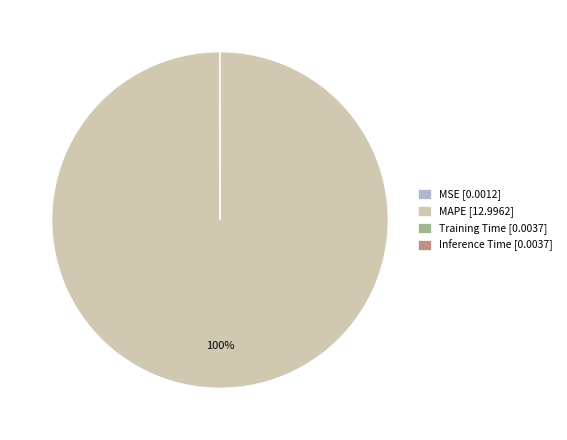

The MAPE [12.9962] slice represents 85% of the pie. True or false?

False